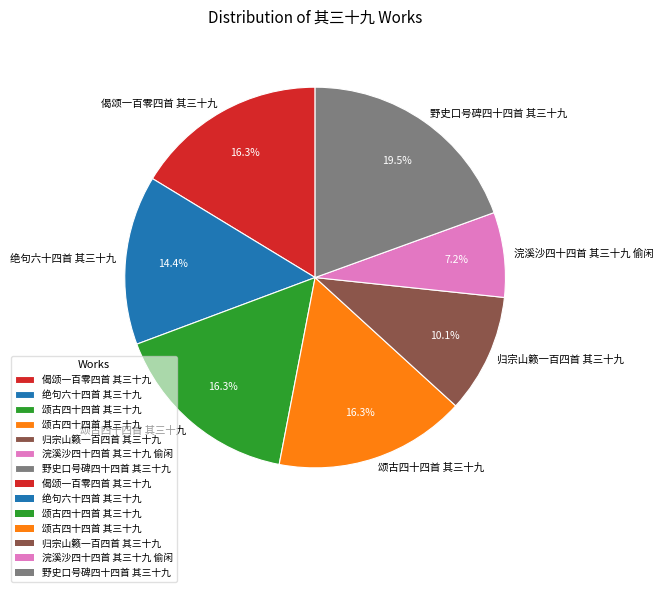

Is there a majority slice in this chart?

No